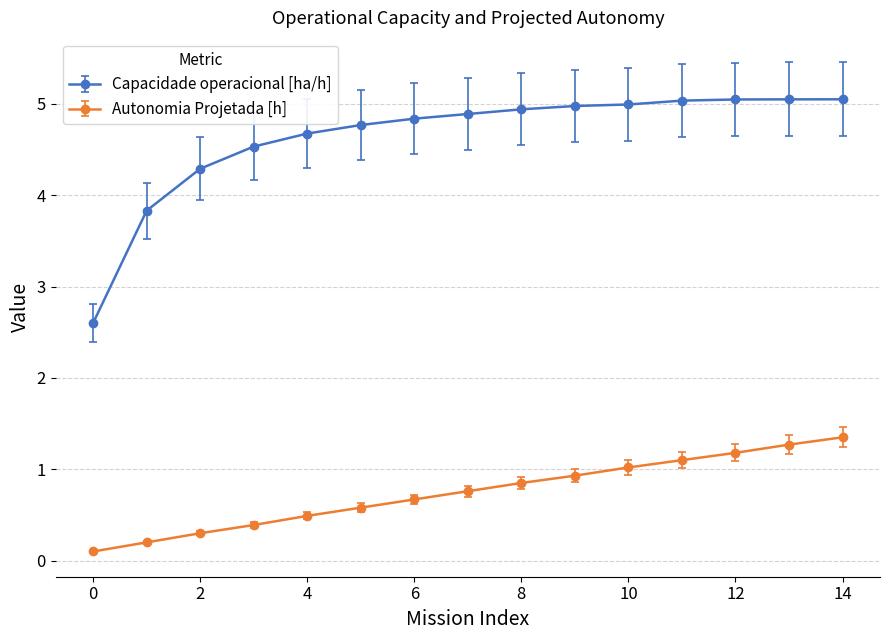

Which series has the widest spread of values?

Capacidade operacional [ha/h]